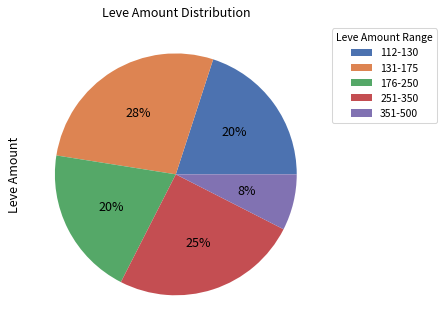

True or false: 176-250 accounts for 20% of the total.

True